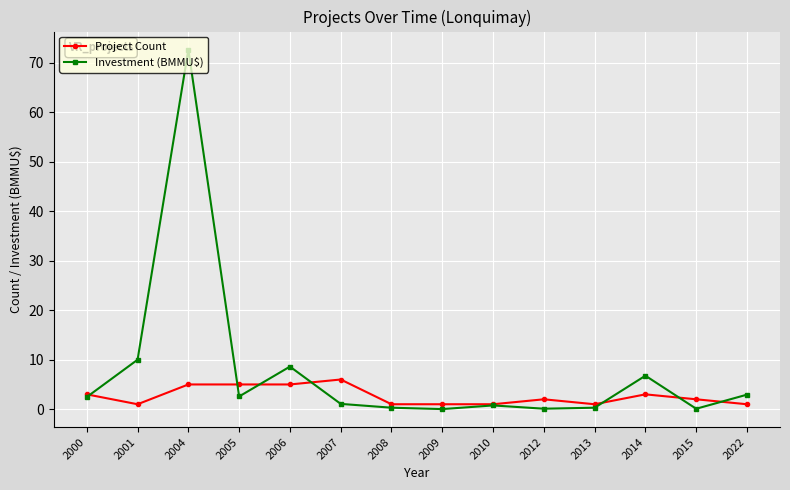

What is the sum of all Investment (BMMU$) values?

108.7